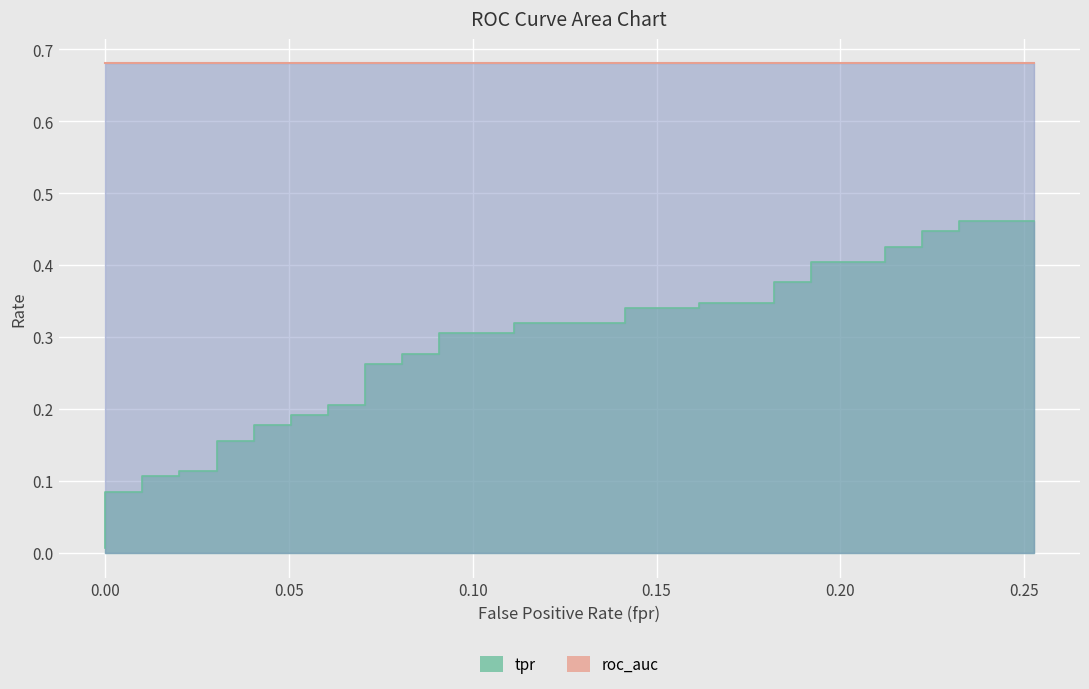

True or false: there are more than 0 points higher than both neighbors.

False